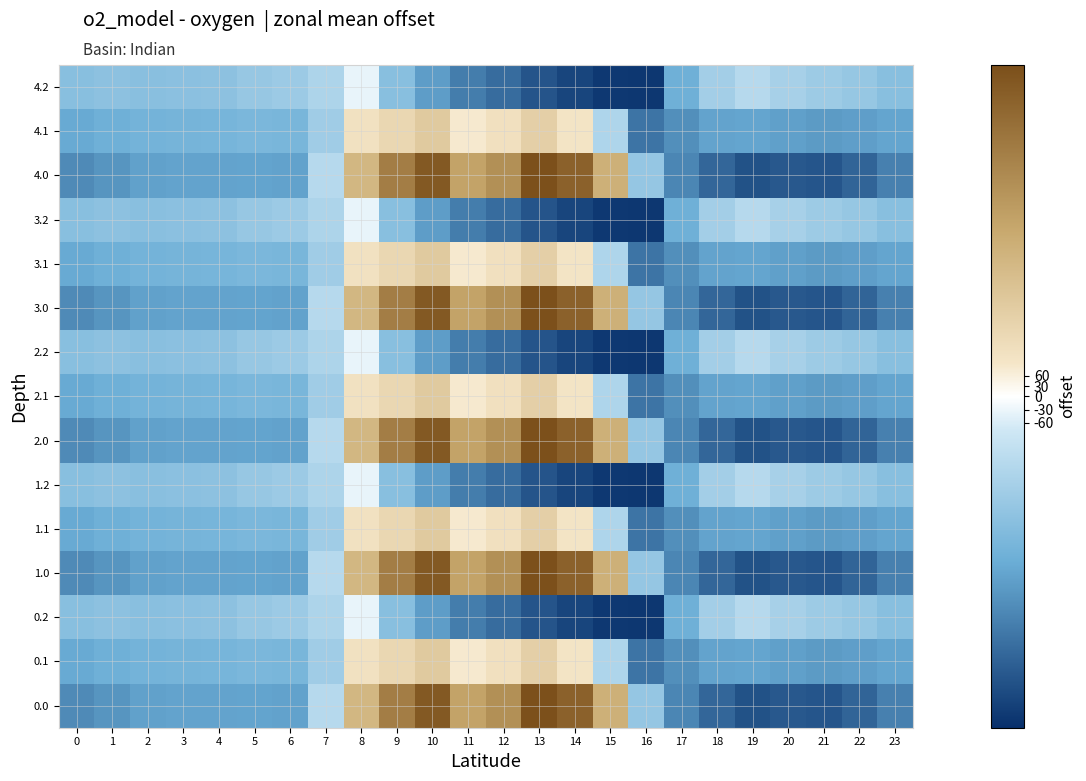

Reading left to right, list all the values displayed in this chart.

0.0: 0=-482.0	1=-449.5	2=-410.3	3=-404.4	4=-404.9	5=-403.8	6=-408.0	7=-150.1	8=395.3	9=716.9	10=916.2	11=516.0	12=619.4	13=962.7	14=870.3	15=443.0	16=-250.9	17=-494.8	18=-586.7	19=-649.2	20=-629.9	21=-638.4	22=-592.3	23=-511.3
0.1: 0=-384.6	1=-361.1	2=-347.9	3=-342.7	4=-339.6	5=-325.7	6=-332.2	7=-217.1	8=125.2	9=191.1	10=274.1	11=87.0	12=134.6	13=241.5	14=113.7	15=-173.1	16=-547.3	17=-466.6	18=-405.4	19=-400.2	20=-414.5	21=-432.4	22=-419.9	23=-399.4
0.2: 0=-287.1	1=-272.7	2=-285.5	3=-281.0	4=-274.4	5=-245.0	6=-228.8	7=-176.6	8=-35.3	9=-288.5	10=-423.5	11=-520.6	12=-571.2	13=-640.4	14=-687.4	15=-725.8	16=-726.6	17=-362.4	18=-210.0	19=-151.0	20=-199.2	21=-226.4	22=-247.4	23=-287.5
1.0: 0=-482.0	1=-449.5	2=-410.3	3=-404.4	4=-404.9	5=-403.8	6=-408.0	7=-150.1	8=395.3	9=716.9	10=916.2	11=516.0	12=619.4	13=962.7	14=870.3	15=443.0	16=-250.9	17=-494.8	18=-586.7	19=-649.2	20=-629.9	21=-638.4	22=-592.3	23=-511.3
1.1: 0=-384.6	1=-361.1	2=-347.9	3=-342.7	4=-339.6	5=-325.7	6=-332.2	7=-217.1	8=125.2	9=191.1	10=274.1	11=87.0	12=134.6	13=241.5	14=113.7	15=-173.1	16=-547.3	17=-466.6	18=-405.4	19=-400.2	20=-414.5	21=-432.4	22=-419.9	23=-399.4
1.2: 0=-287.1	1=-272.7	2=-285.5	3=-281.0	4=-274.4	5=-245.0	6=-228.8	7=-176.6	8=-35.3	9=-288.5	10=-423.5	11=-520.6	12=-571.2	13=-640.4	14=-687.4	15=-725.8	16=-726.6	17=-362.4	18=-210.0	19=-151.0	20=-199.2	21=-226.4	22=-247.4	23=-287.5
2.0: 0=-482.0	1=-449.5	2=-410.3	3=-404.4	4=-404.9	5=-403.8	6=-408.0	7=-150.1	8=395.3	9=716.9	10=916.2	11=516.0	12=619.4	13=962.7	14=870.3	15=443.0	16=-250.9	17=-494.8	18=-586.7	19=-649.2	20=-629.9	21=-638.4	22=-592.3	23=-511.3
2.1: 0=-384.6	1=-361.1	2=-347.9	3=-342.7	4=-339.6	5=-325.7	6=-332.2	7=-217.1	8=125.2	9=191.1	10=274.1	11=87.0	12=134.6	13=241.5	14=113.7	15=-173.1	16=-547.3	17=-466.6	18=-405.4	19=-400.2	20=-414.5	21=-432.4	22=-419.9	23=-399.4
2.2: 0=-287.1	1=-272.7	2=-285.5	3=-281.0	4=-274.4	5=-245.0	6=-228.8	7=-176.6	8=-35.3	9=-288.5	10=-423.5	11=-520.6	12=-571.2	13=-640.4	14=-687.4	15=-725.8	16=-726.6	17=-362.4	18=-210.0	19=-151.0	20=-199.2	21=-226.4	22=-247.4	23=-287.5
3.0: 0=-482.0	1=-449.5	2=-410.3	3=-404.4	4=-404.9	5=-403.8	6=-408.0	7=-150.1	8=395.3	9=716.9	10=916.2	11=516.0	12=619.4	13=962.7	14=870.3	15=443.0	16=-250.9	17=-494.8	18=-586.7	19=-649.2	20=-629.9	21=-638.4	22=-592.3	23=-511.3
3.1: 0=-384.6	1=-361.1	2=-347.9	3=-342.7	4=-339.6	5=-325.7	6=-332.2	7=-217.1	8=125.2	9=191.1	10=274.1	11=87.0	12=134.6	13=241.5	14=113.7	15=-173.1	16=-547.3	17=-466.6	18=-405.4	19=-400.2	20=-414.5	21=-432.4	22=-419.9	23=-399.4
3.2: 0=-287.1	1=-272.7	2=-285.5	3=-281.0	4=-274.4	5=-245.0	6=-228.8	7=-176.6	8=-35.3	9=-288.5	10=-423.5	11=-520.6	12=-571.2	13=-640.4	14=-687.4	15=-725.8	16=-726.6	17=-362.4	18=-210.0	19=-151.0	20=-199.2	21=-226.4	22=-247.4	23=-287.5
4.0: 0=-482.0	1=-449.5	2=-410.3	3=-404.4	4=-404.9	5=-403.8	6=-408.0	7=-150.1	8=395.3	9=716.9	10=916.2	11=516.0	12=619.4	13=962.7	14=870.3	15=443.0	16=-250.9	17=-494.8	18=-586.7	19=-649.2	20=-629.9	21=-638.4	22=-592.3	23=-511.3
4.1: 0=-384.6	1=-361.1	2=-347.9	3=-342.7	4=-339.6	5=-325.7	6=-332.2	7=-217.1	8=125.2	9=191.1	10=274.1	11=87.0	12=134.6	13=241.5	14=113.7	15=-173.1	16=-547.3	17=-466.6	18=-405.4	19=-400.2	20=-414.5	21=-432.4	22=-419.9	23=-399.4
4.2: 0=-287.1	1=-272.7	2=-285.5	3=-281.0	4=-274.4	5=-245.0	6=-228.8	7=-176.6	8=-35.3	9=-288.5	10=-423.5	11=-520.6	12=-571.2	13=-640.4	14=-687.4	15=-725.8	16=-726.6	17=-362.4	18=-210.0	19=-151.0	20=-199.2	21=-226.4	22=-247.4	23=-287.5